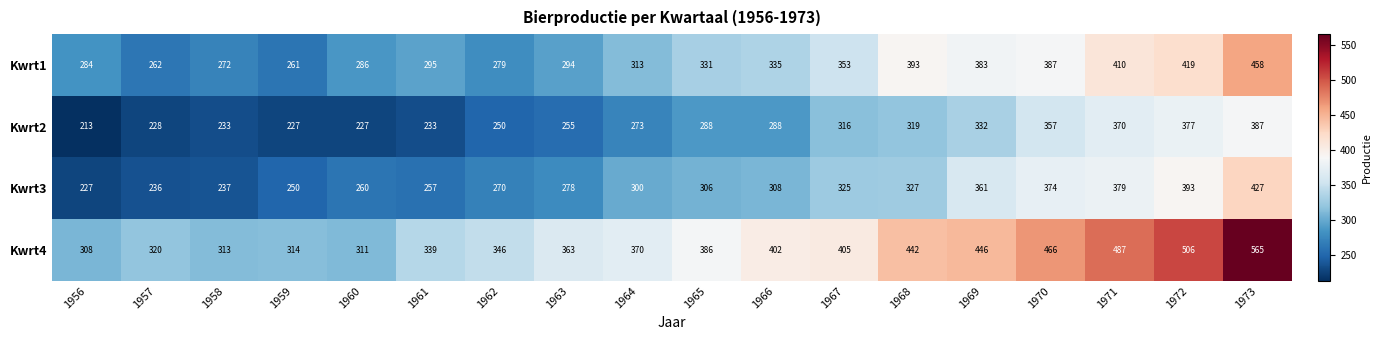

Which category has the lowest value across all series?

1956